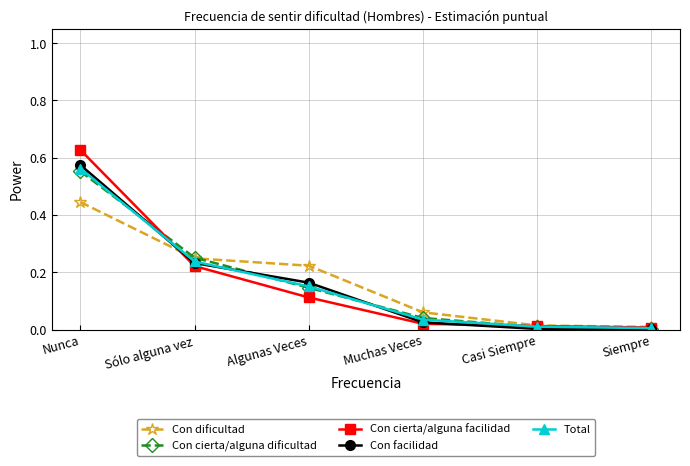

Count the number of data series in this chart.

5